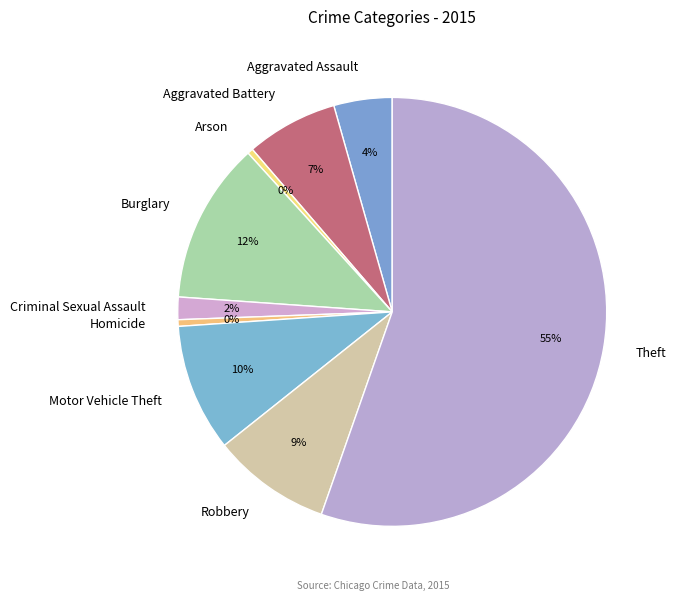

To the nearest percent, what percentage of the pie is Criminal Sexual Assault?

2%